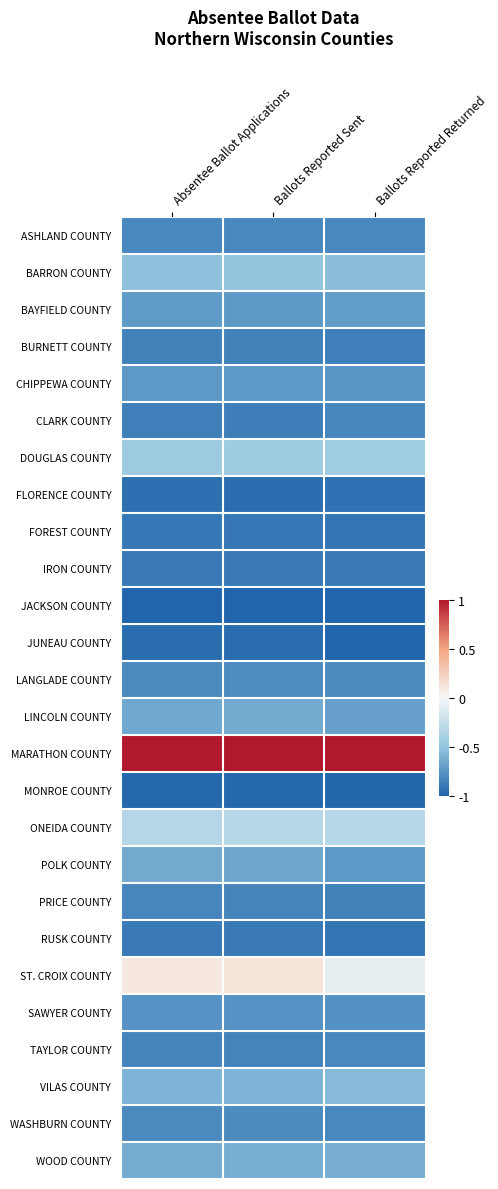

What is the spread (max minus min) of values at Ballots Reported Sent?

2.0